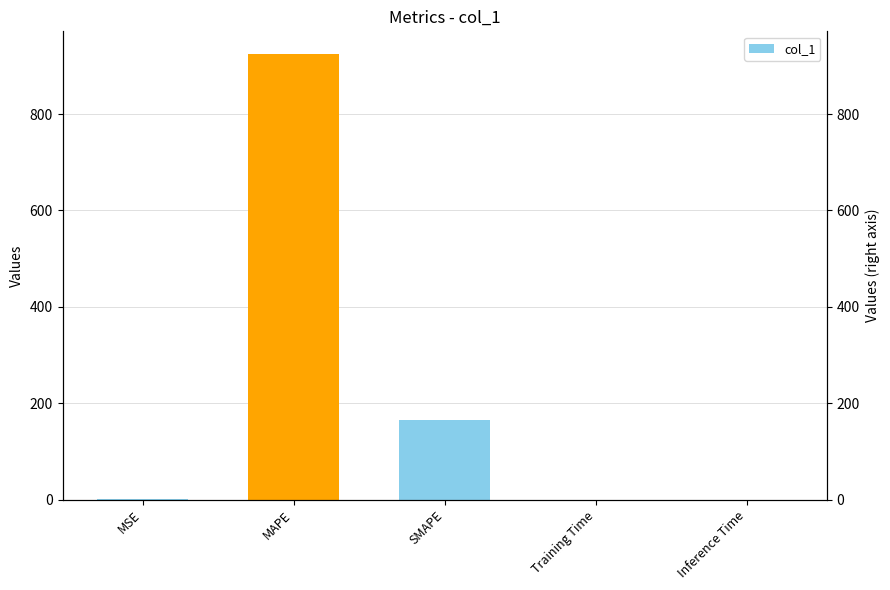

List the labels in order of value, largest first.

MAPE, SMAPE, MSE, Training Time, Inference Time